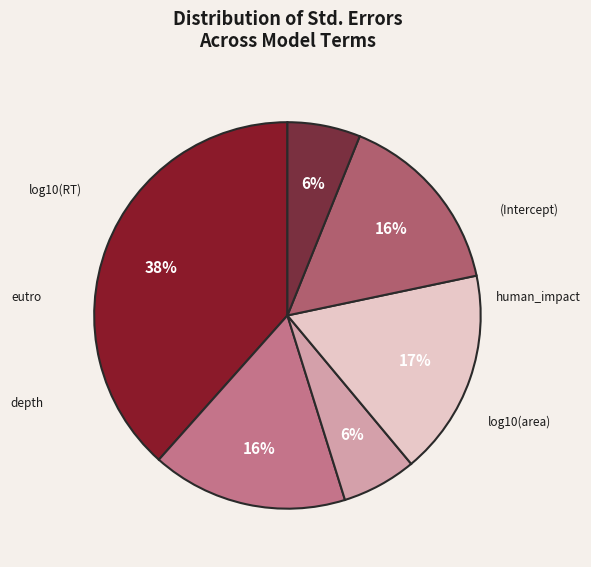

What percentage is the human_impact slice, to the nearest percent?

16%